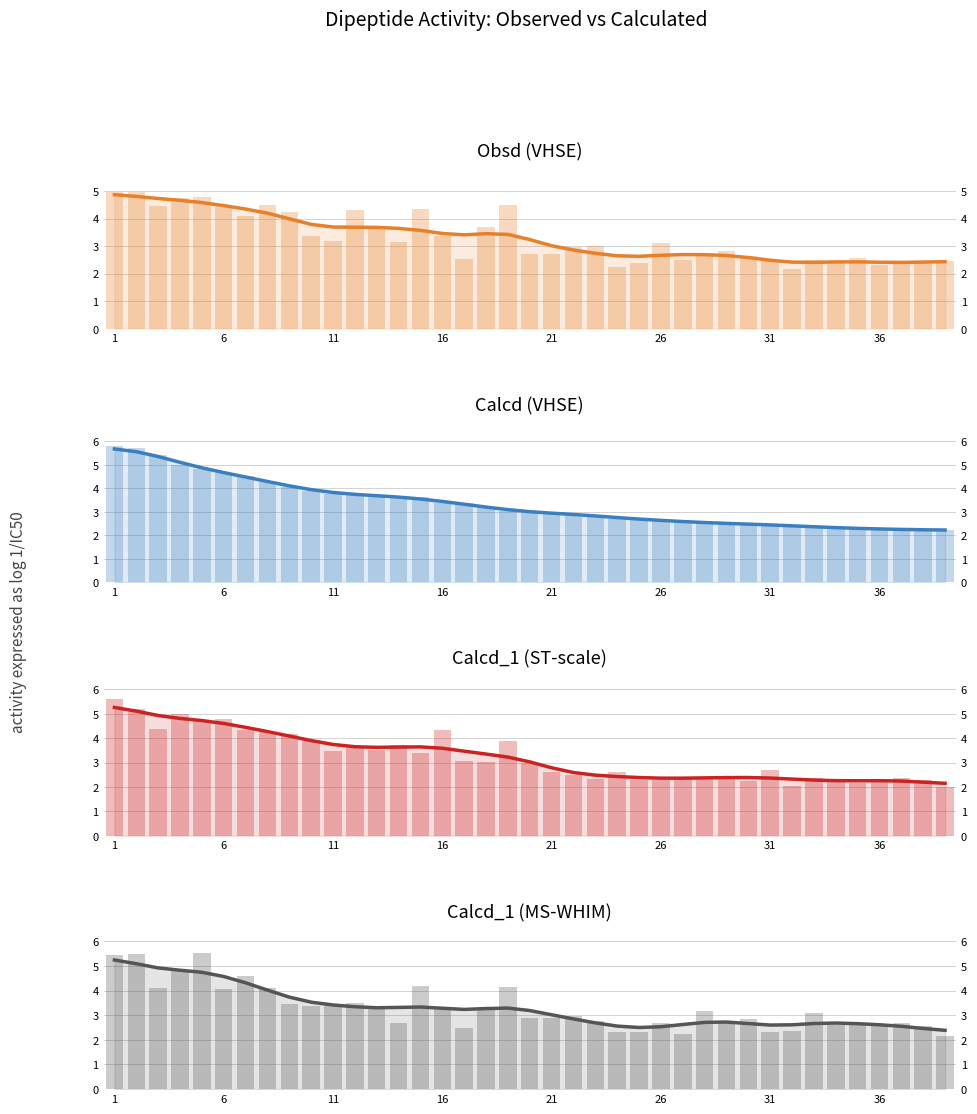

True or false: Calcd (VHSE) has a value of 4.3 at 30.

False